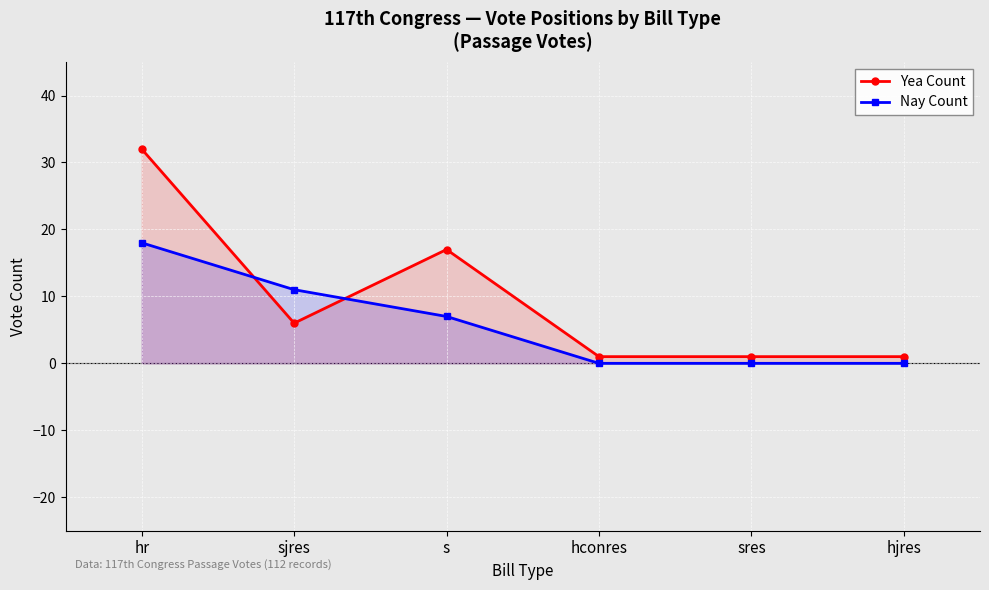

Reading right to left, what are all the values shown in this chart?

Yea Count: 1	1	1	17	6	32
Nay Count: 0	0	0	7	11	18